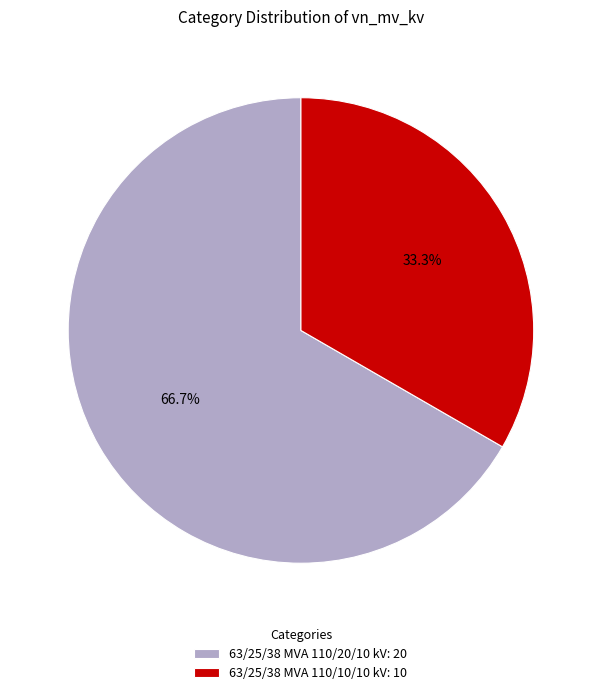

To the nearest percent, what percentage of the pie is 63/25/38 MVA 110/10/10 kV?

33%